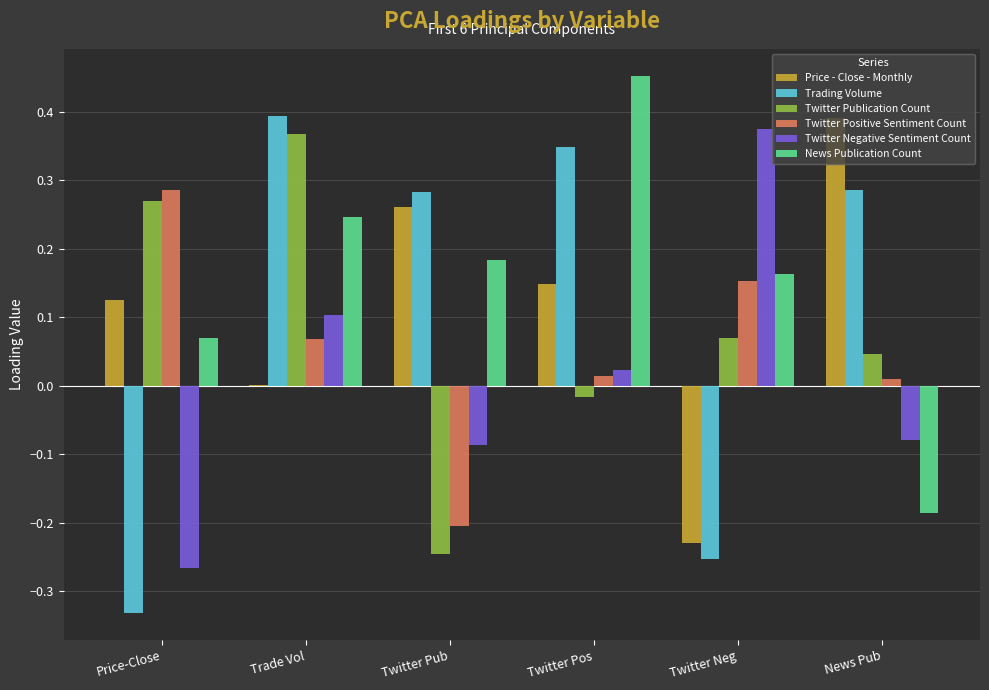

How many groups of bars are there?

6